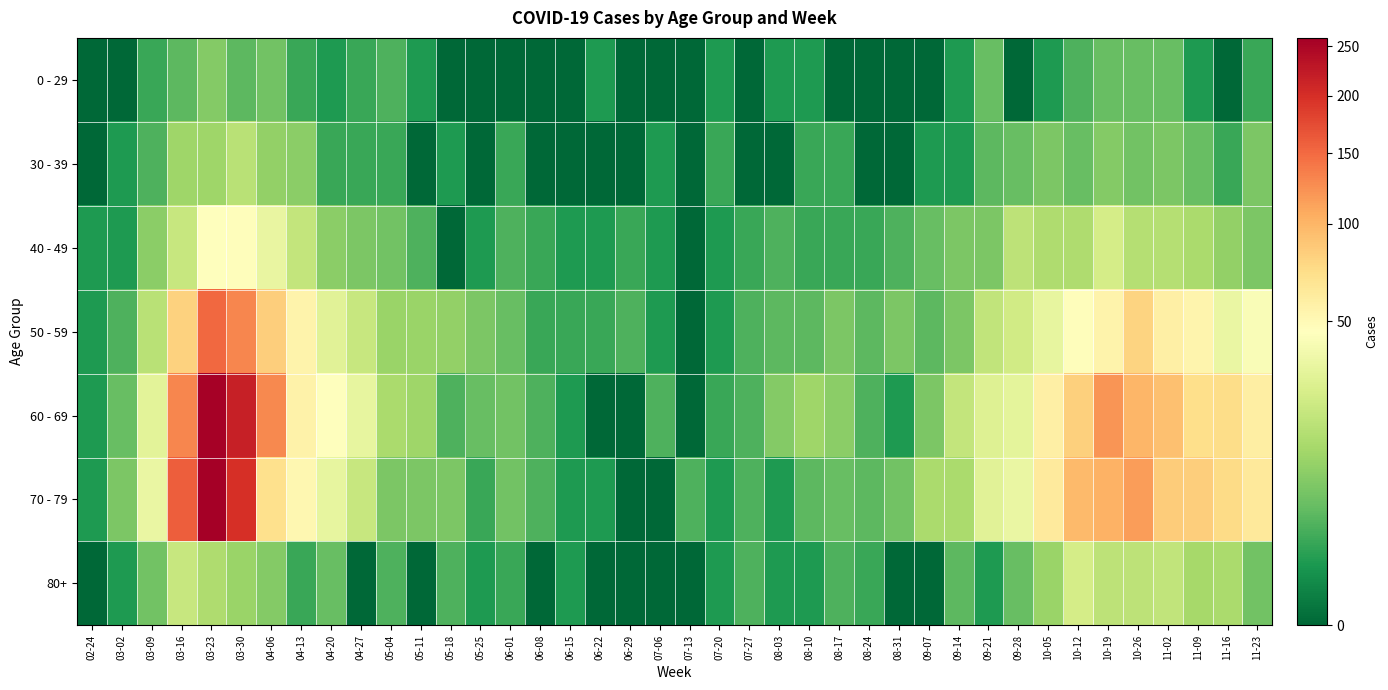

At which category does the chart reach its peak across all series?

03-23